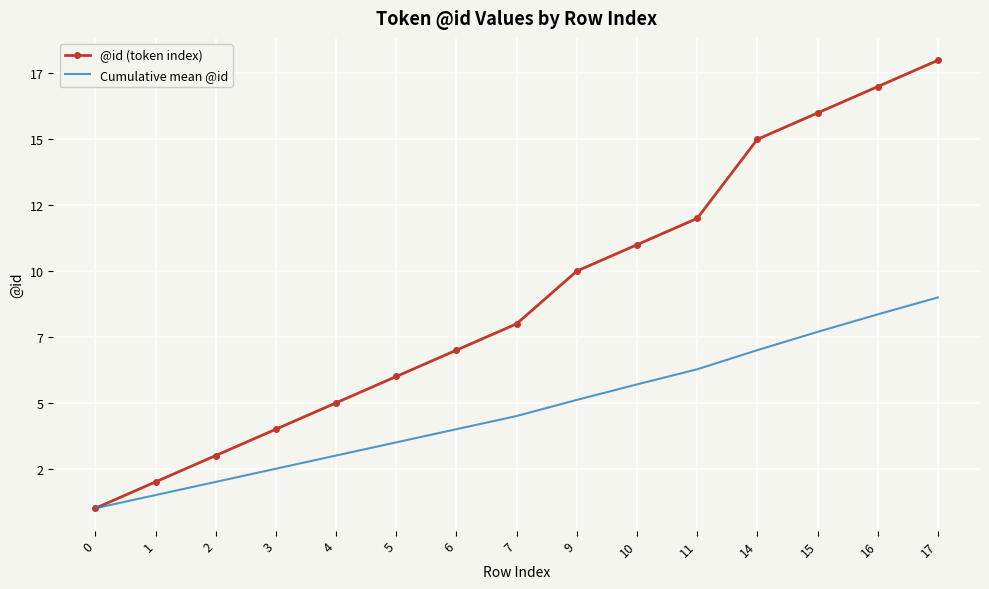

What are all the series names shown in the legend?

@id (token index), Cumulative mean @id